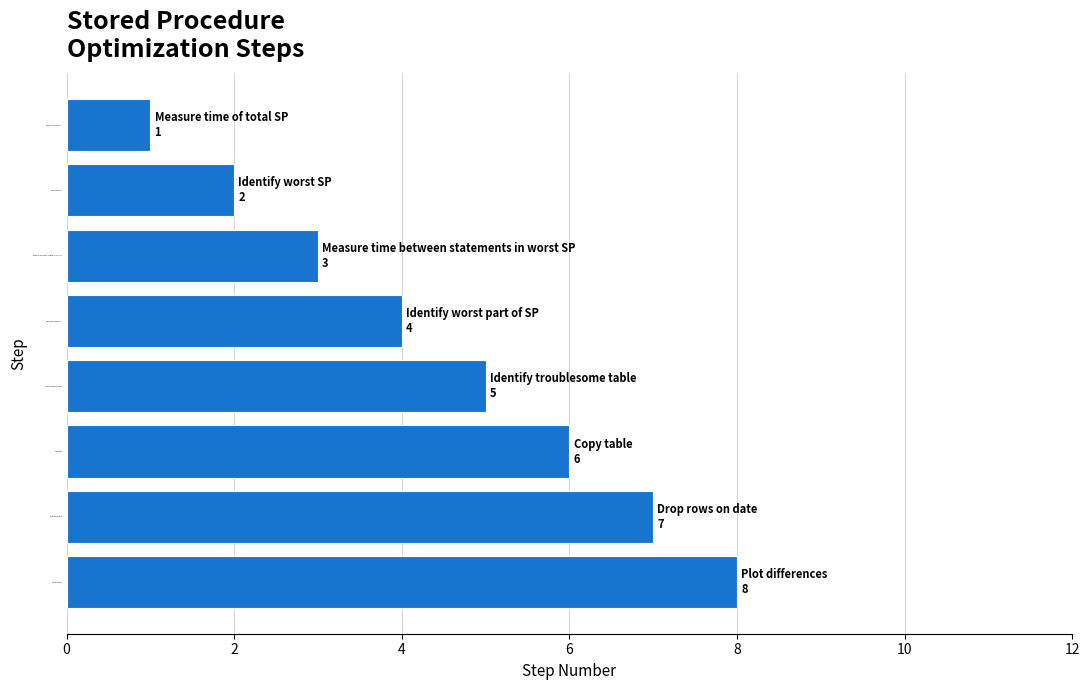

Which label corresponds to the smallest value in the chart?

Measure time of total SP